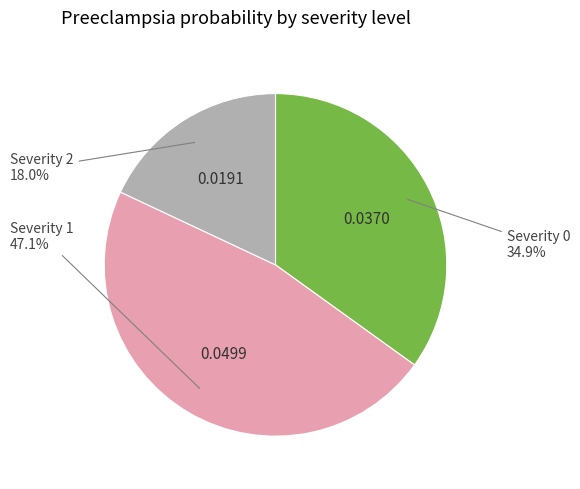

Is there any slice that represents more than half of the pie?

No